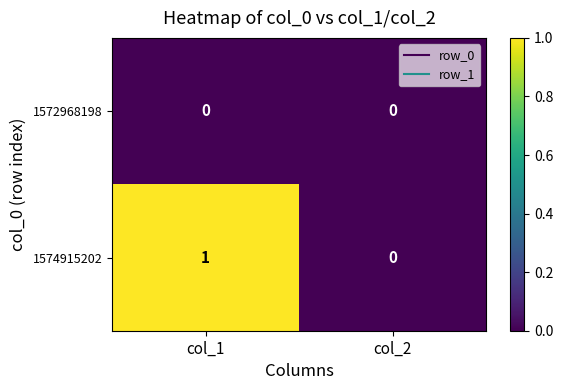

Reading left to right, list all the values displayed in this chart.

1572968198: col_1=0	col_2=0
1574915202: col_1=1	col_2=0